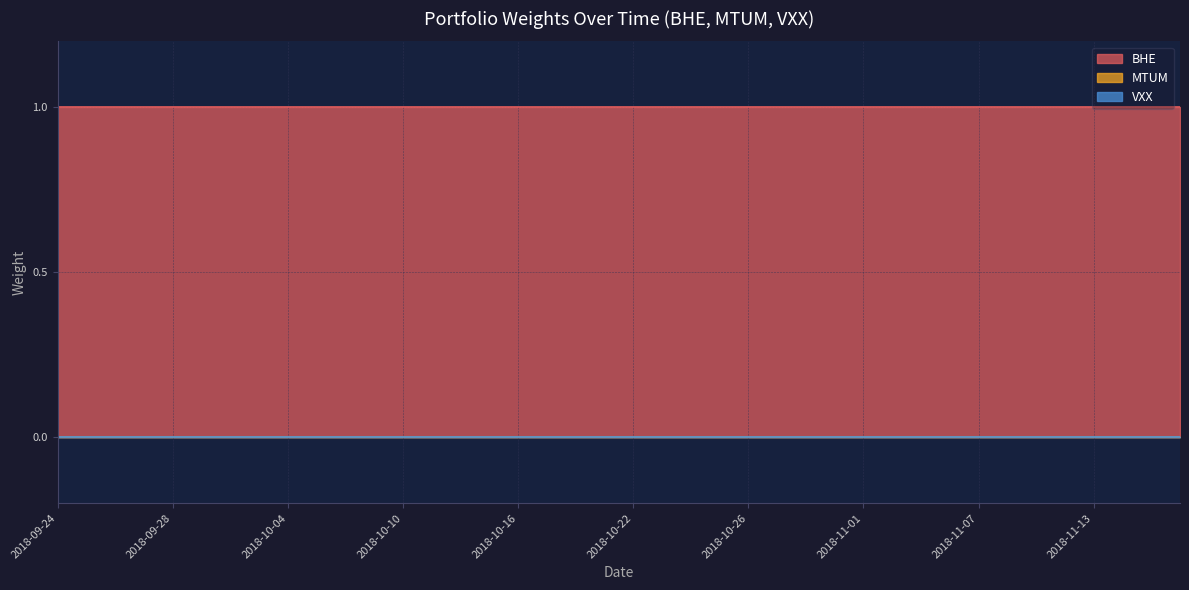

What is the difference between the highest and lowest values at 2018-10-26?

1